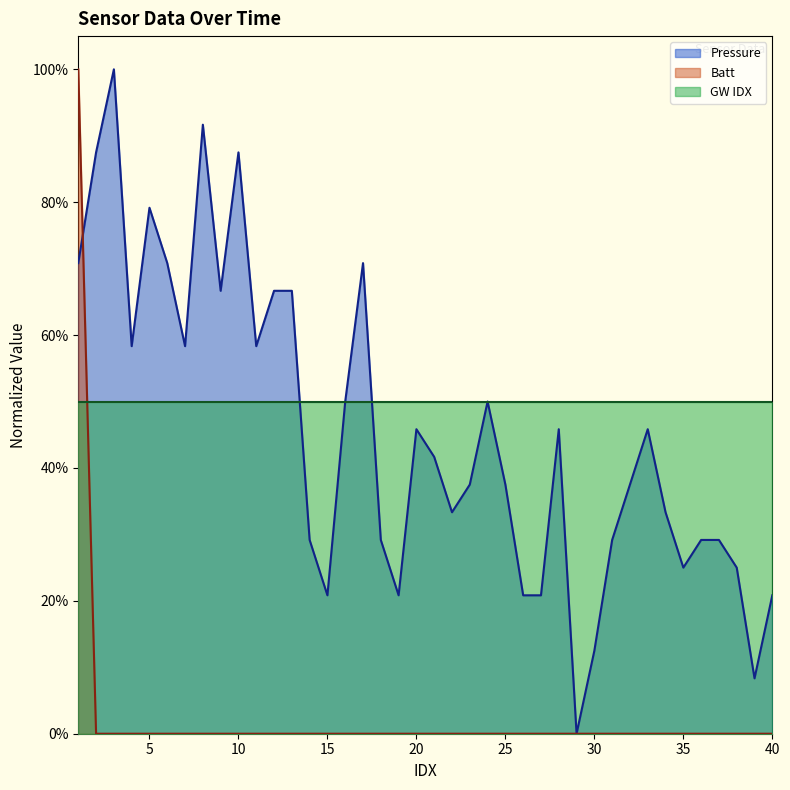

Which series has the largest total across all categories?

GW IDX